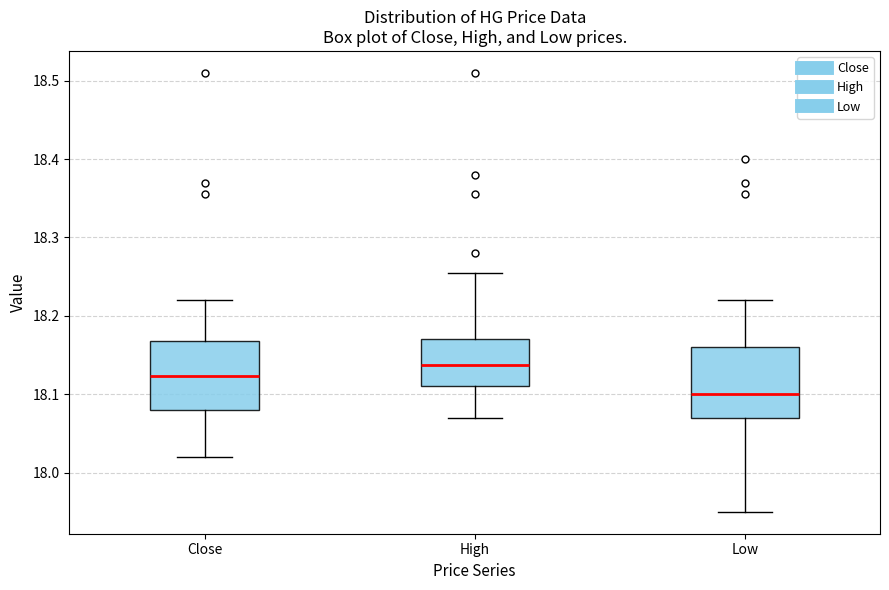

Reading left to right, read every box against the y-axis: the position of its median line, the range the box covers, and the ends of its whiskers. The values are not printed on the chart, so give them approximately, as read against the axis.

Close: median 18.12, box 18.08 to 18.17, whiskers 18.02 to 18.22
High: median 18.14, box 18.11 to 18.17, whiskers 18.07 to 18.25
Low: median 18.10, box 18.07 to 18.16, whiskers 17.95 to 18.22